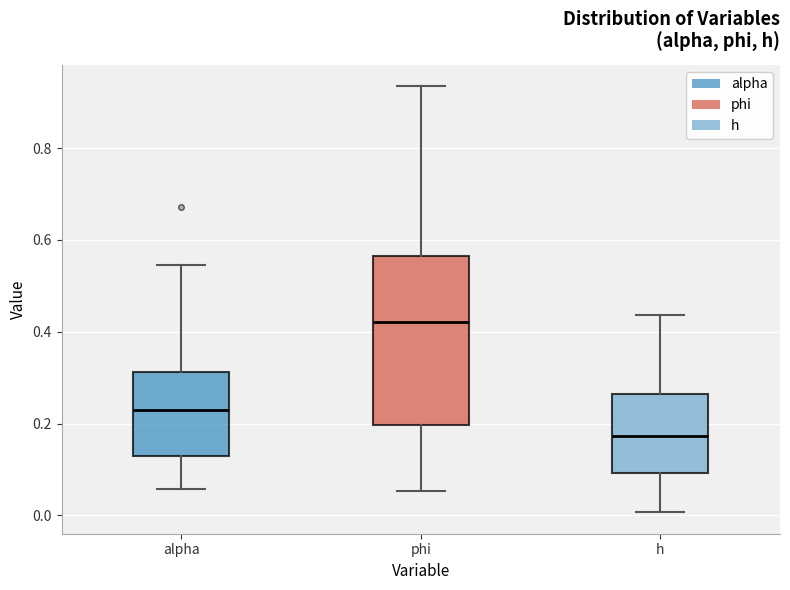

Reading left to right, read every box against the y-axis: the position of its median line, the range the box covers, and the ends of its whiskers. The values are not printed on the chart, so give them approximately, as read against the axis.

alpha: median 0.22, box 0.12 to 0.32, whiskers 0.06 to 0.54
phi: median 0.42, box 0.20 to 0.56, whiskers 0.06 to 0.94
h: median 0.18, box 0.10 to 0.26, whiskers 0.00 to 0.44